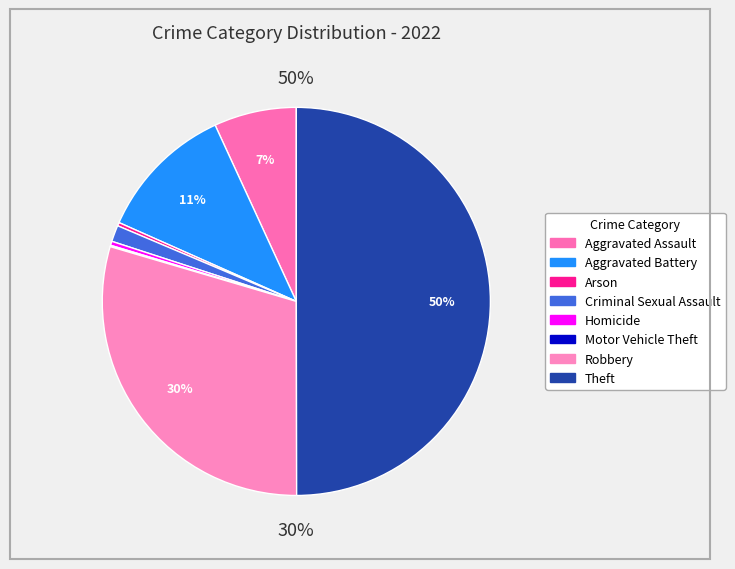

How many slices are in this pie chart?

8